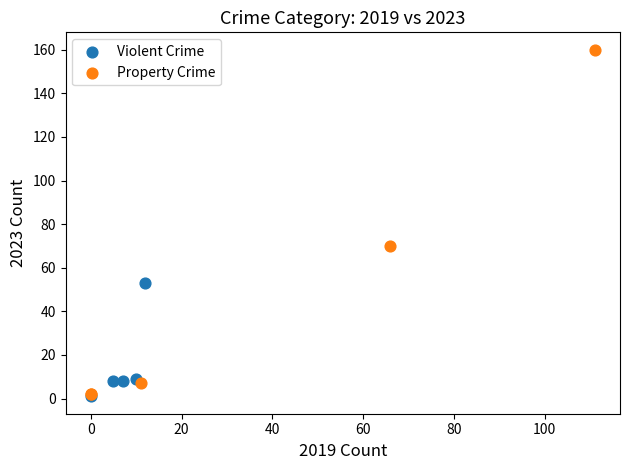

Which series contains the highest Y value?

Property Crime